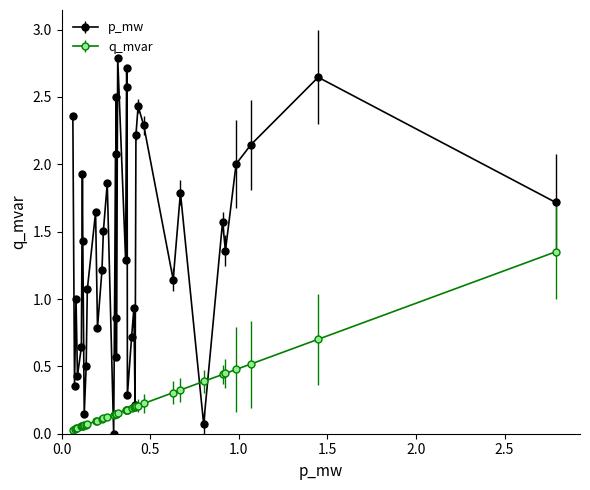

In p_mw, how many points are higher than both neighbors (excluding endpoints)?

13